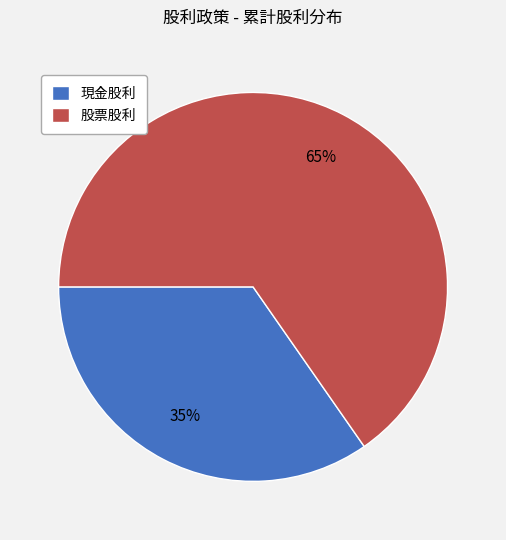

Which category accounts for the majority?

股票股利